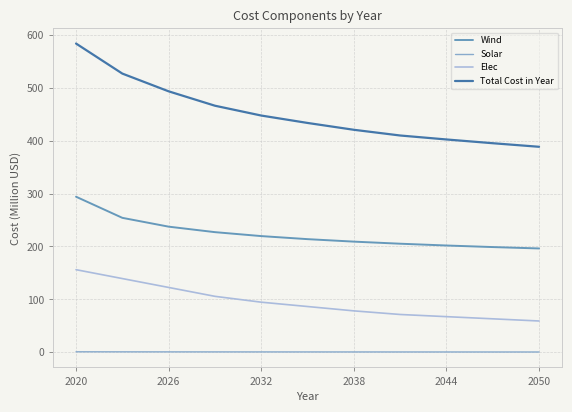

Which series has the largest range (max minus min)?

Total Cost in Year